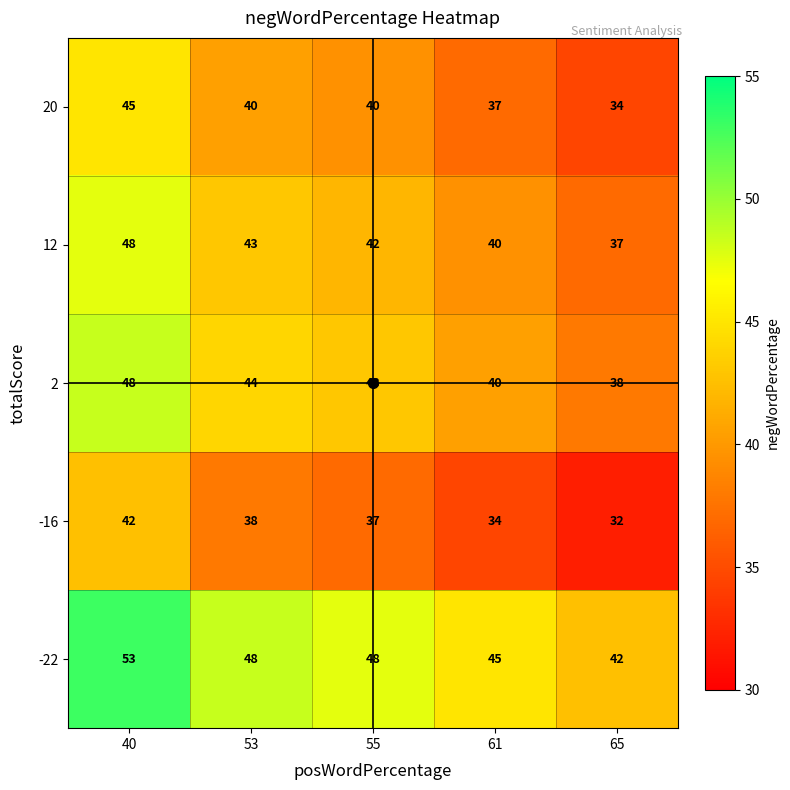

Rank the categories by -16 value from lowest to highest.

65, 61, 55, 53, 40